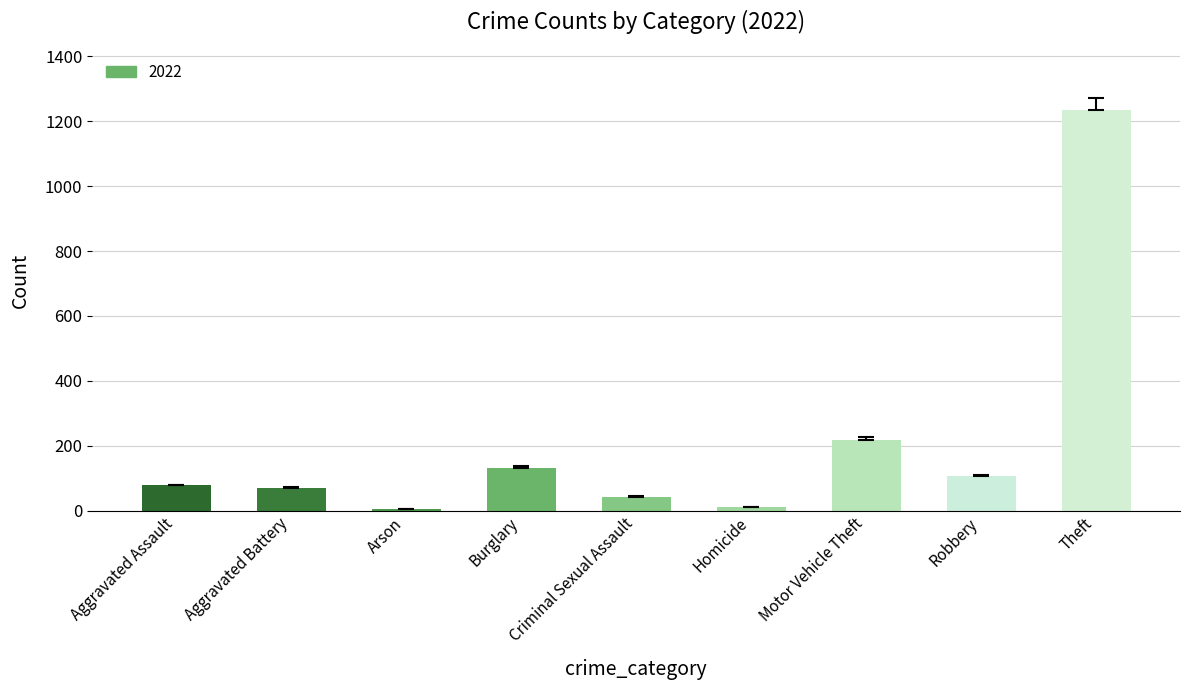

What is the ratio of the value at Burglary to the value at Motor Vehicle Theft?

0.6